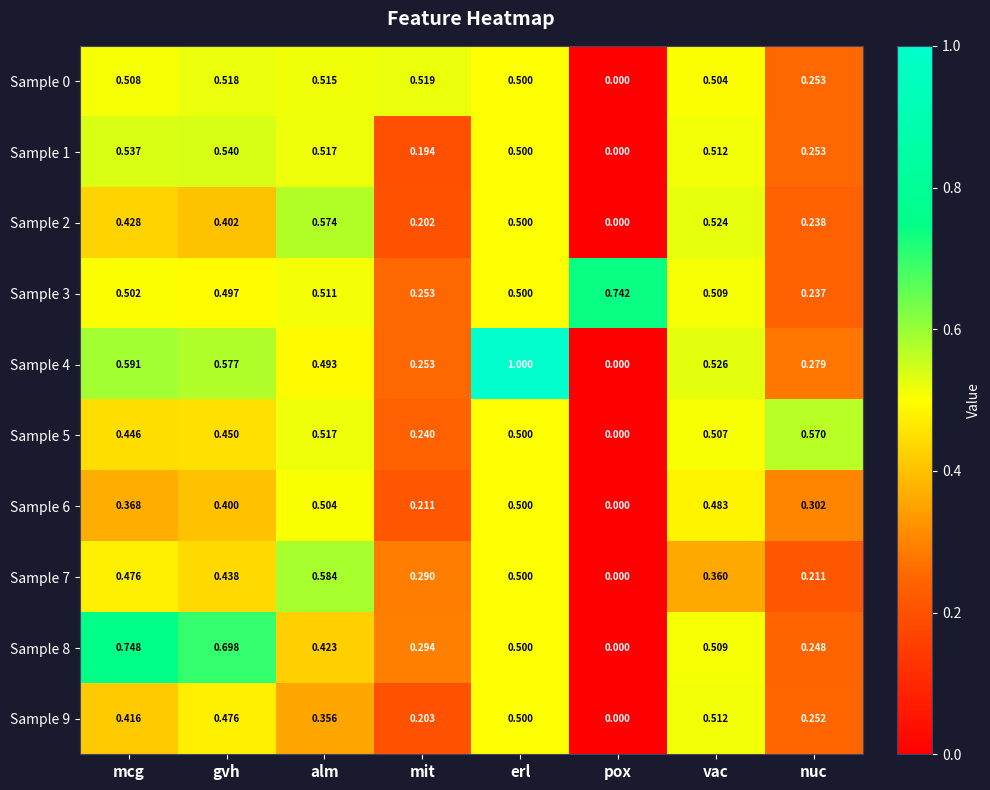

List the labels in order of Sample 8 value, smallest first.

pox, nuc, mit, alm, erl, vac, gvh, mcg